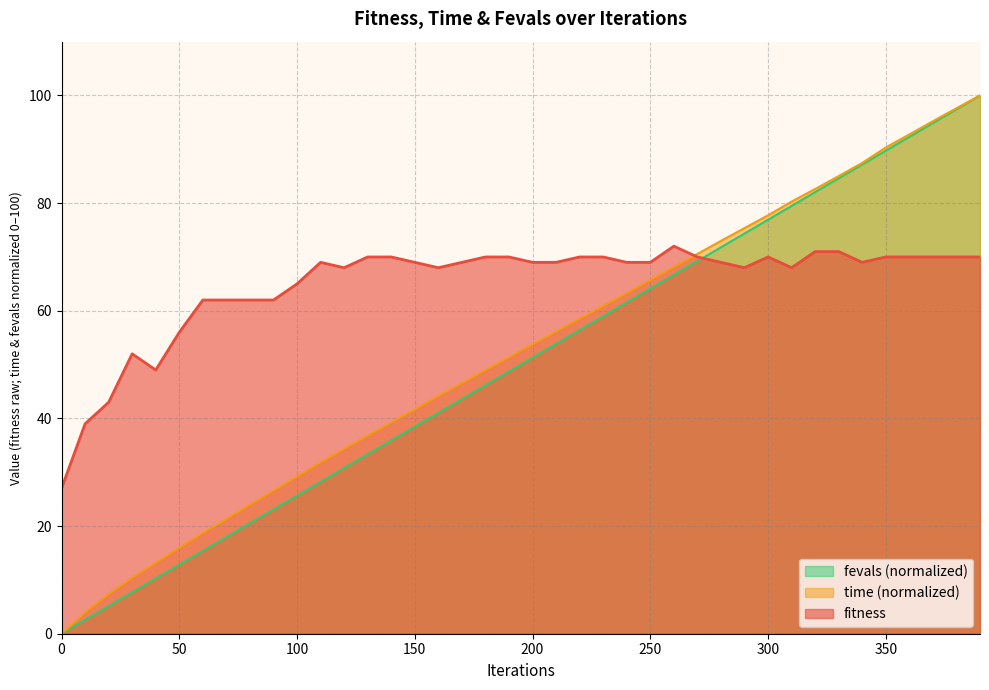

True or false: fevals has a value of 62.8 at 370.

False